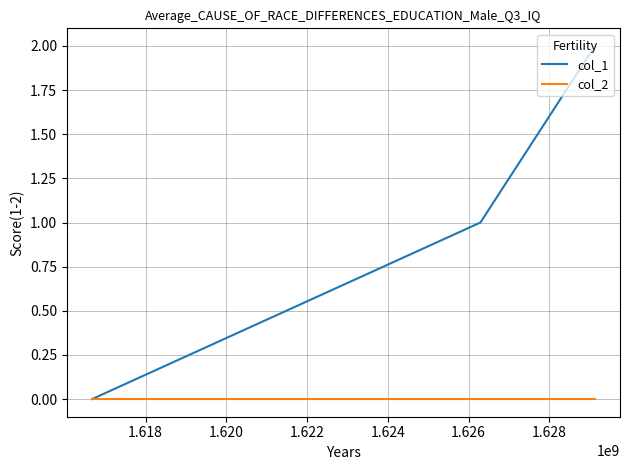

List the series in order of their peak value, highest first.

col_1, col_2